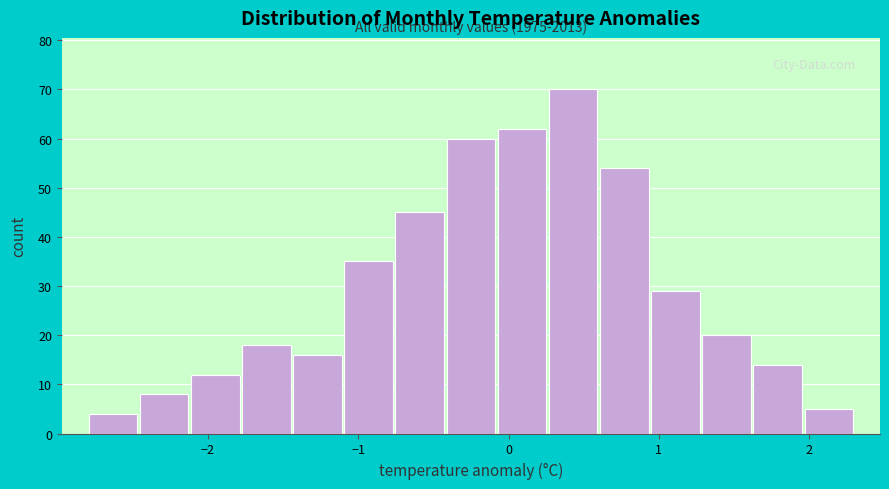

Read against the x-axis, roughly where is the centre of the tallest bar?

0.4